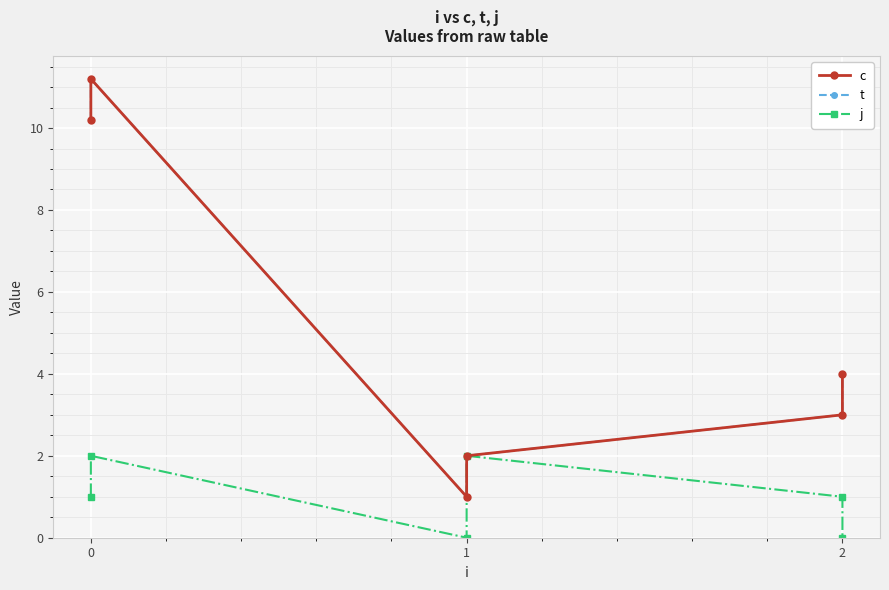

Which series has the largest range (max minus min)?

c